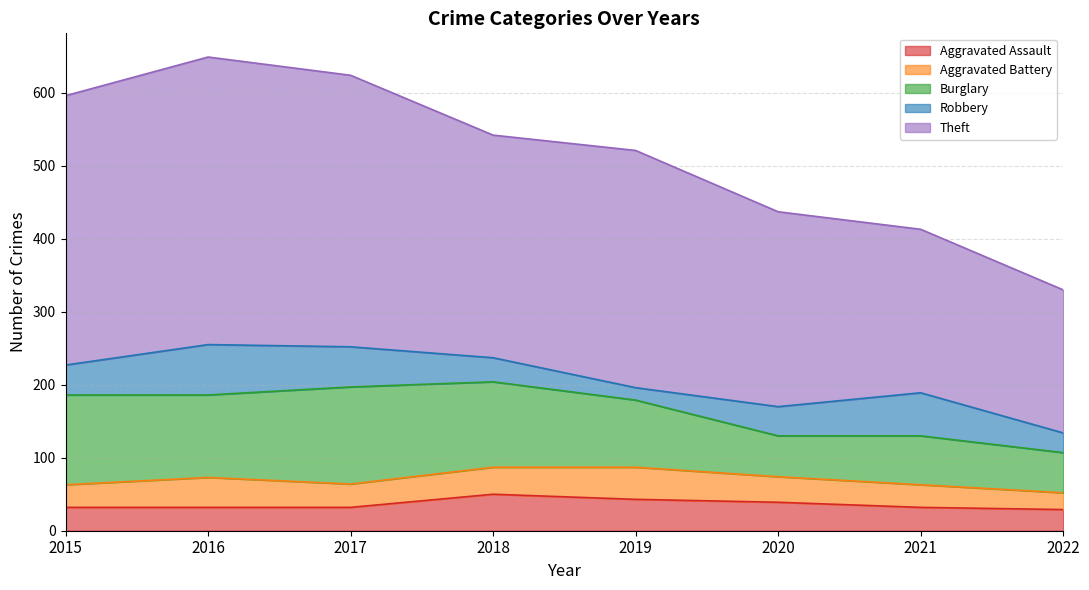

Where is Aggravated Assault nearest to the value 39?

2020